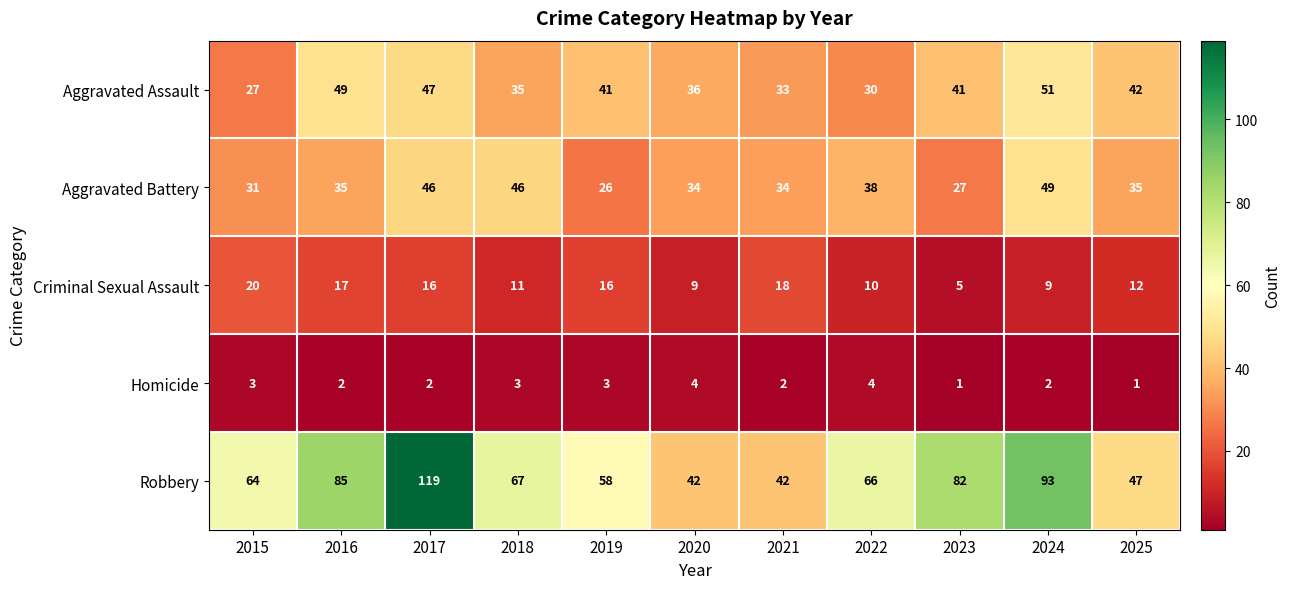

What is the maximum value shown in the chart?

119